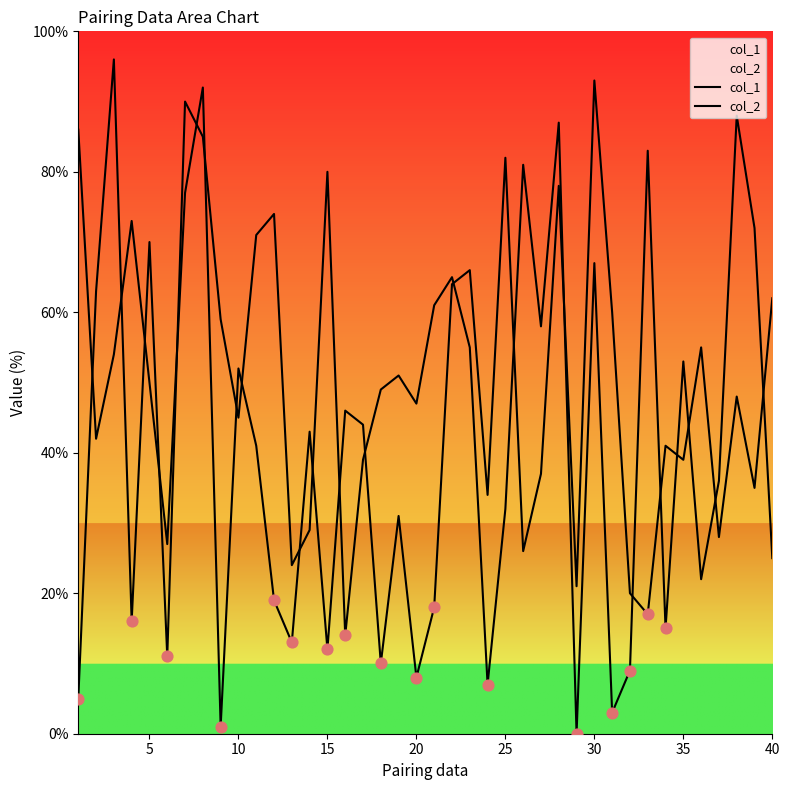

Which series contains the highest Y value?

col_1